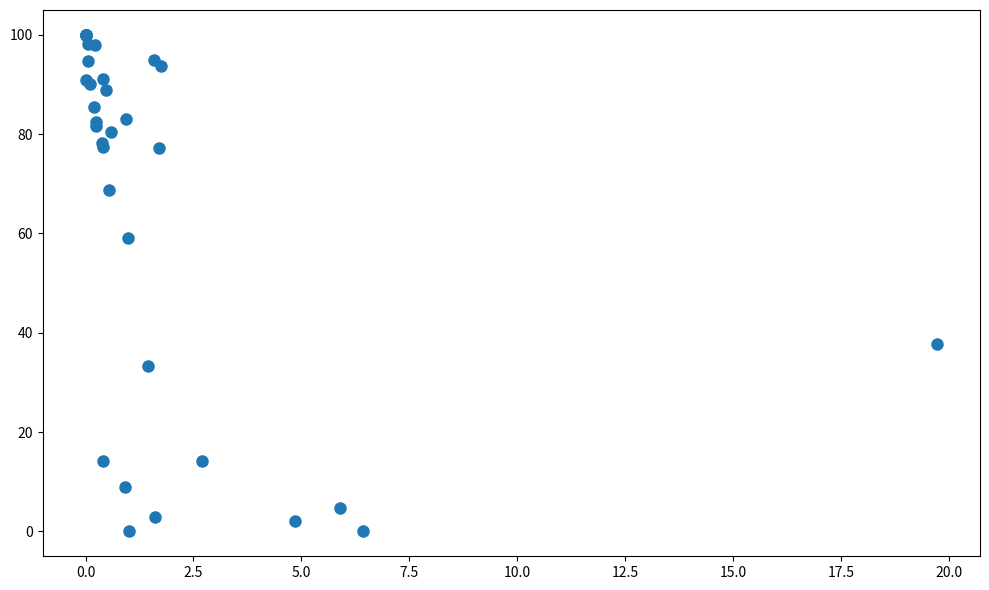

What Y value in the scatter plot is closest to 50?

59.2